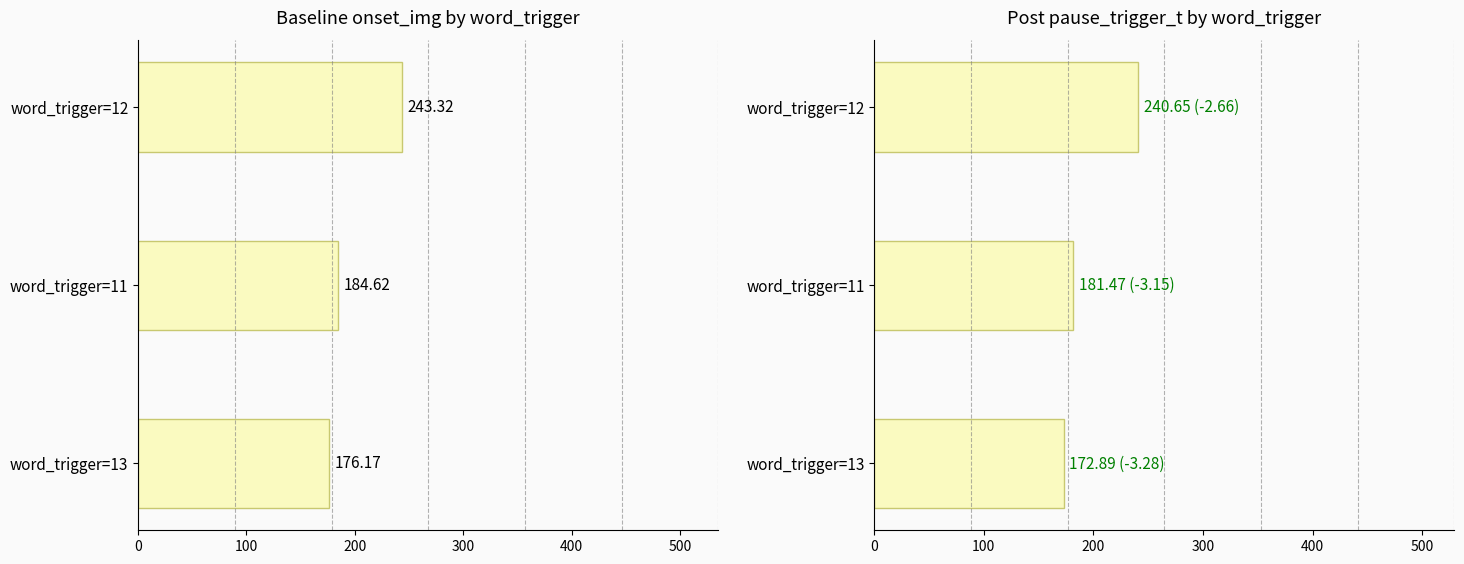

At word_trigger=11, list the series in order from smallest to largest.

pause_trigger_t, onset_img